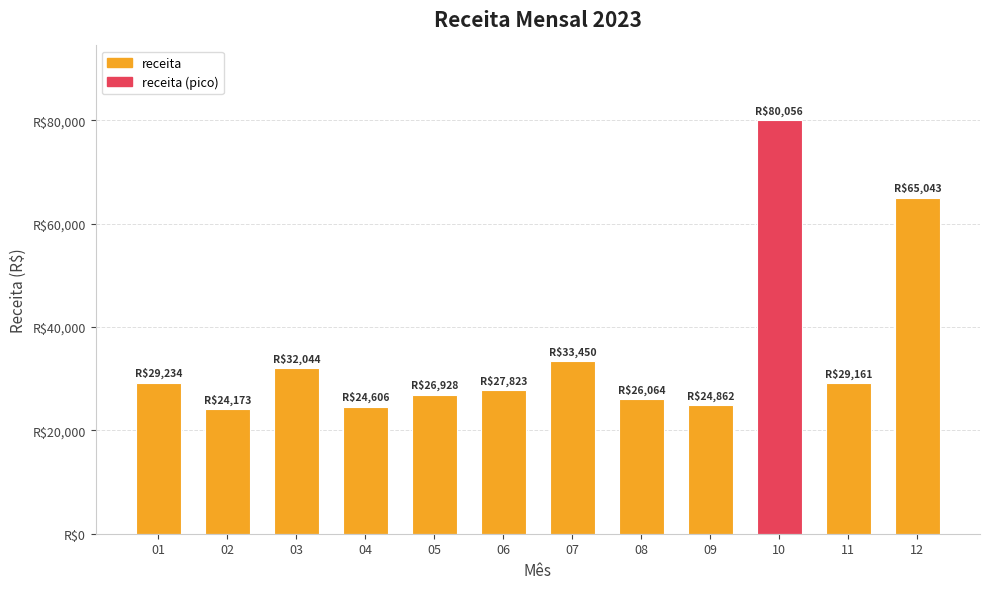

At which label is the value closest to 52114?

12